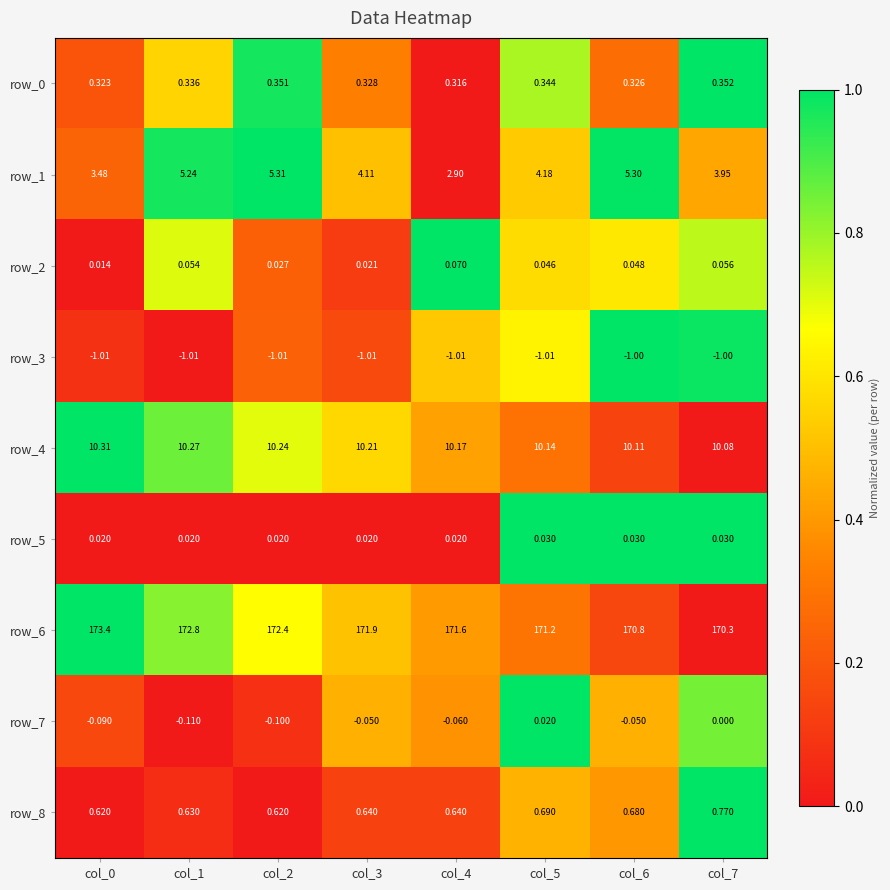

Is the value of row_8 at col_7 greater than the value of row_0 at col_4?

Yes